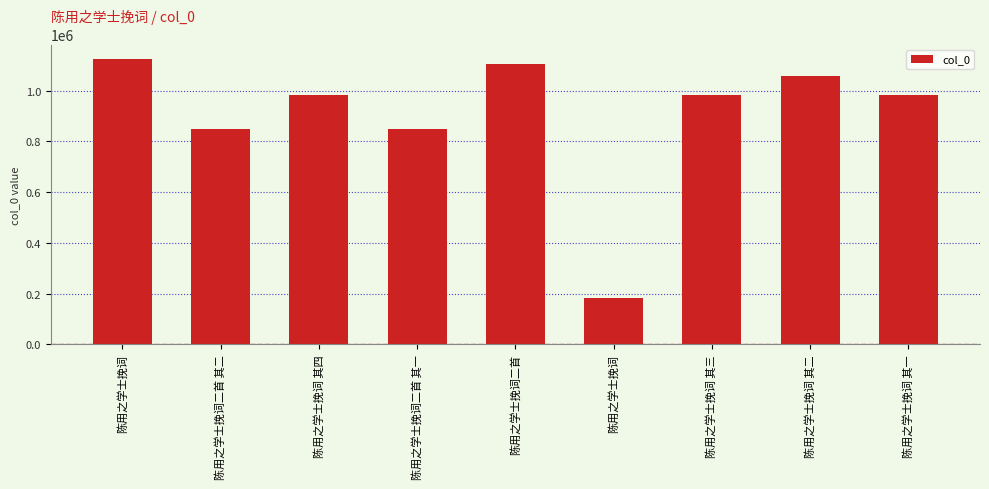

List the labels in order of value, largest first.

陈用之学士挽词, 陈用之学士挽词二首, 陈用之学士挽词 其二, 陈用之学士挽词 其三, 陈用之学士挽词 其四, 陈用之学士挽词 其一, 陈用之学士挽词二首 其一, 陈用之学士挽词二首 其二, 陈用之学士挽词